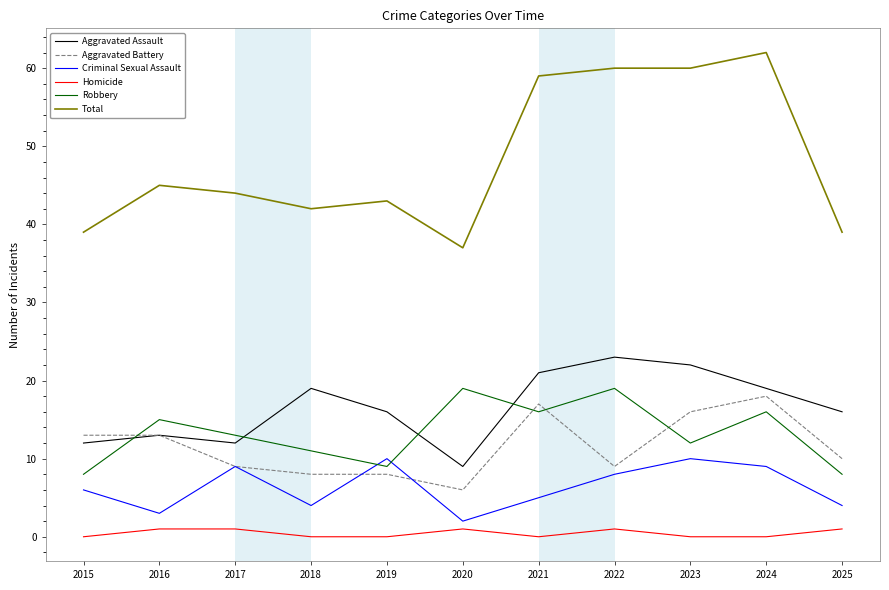

Does the chart display data point markers on the line(s)?

No